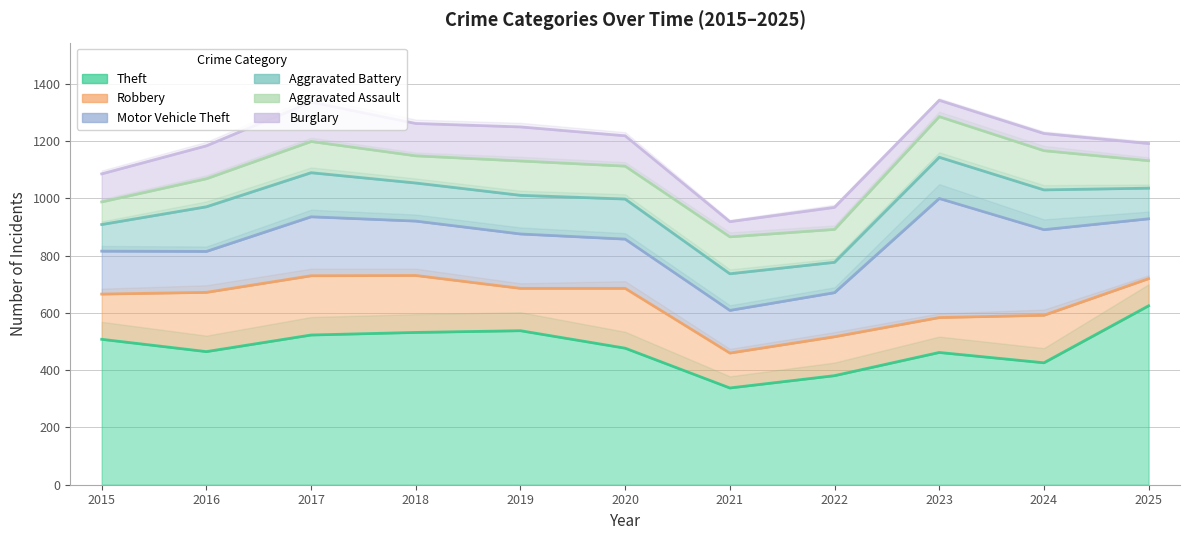

After their last crossing, which series has the higher values: Robbery or Aggravated Assault?

Aggravated Assault